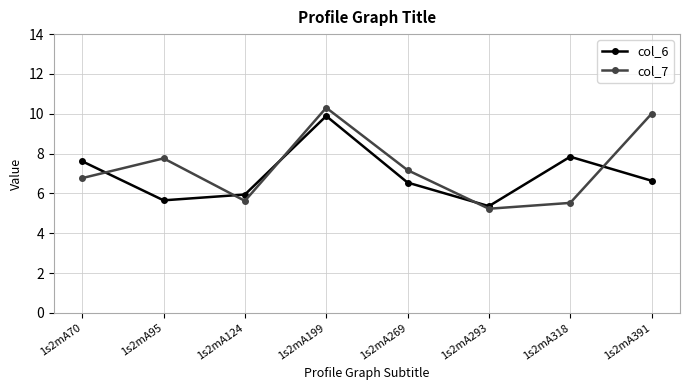

How many values in the col_6 series exceed 6?

5